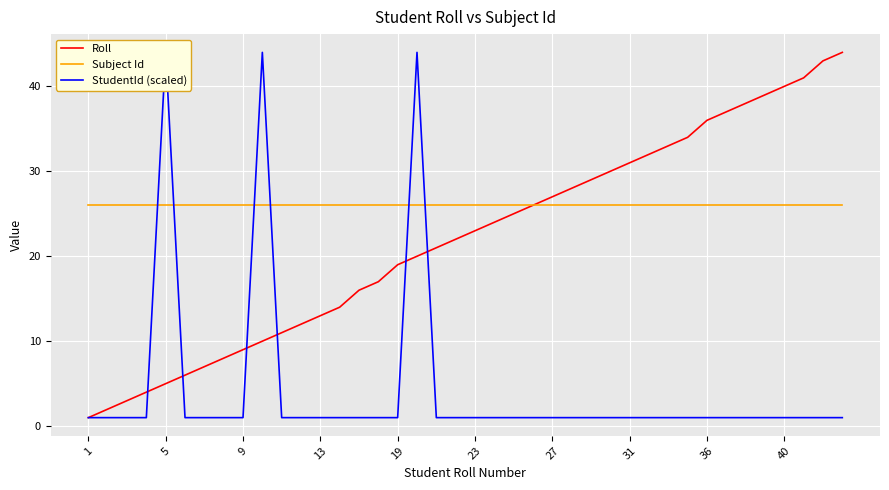

What is the smallest value displayed?

1.0